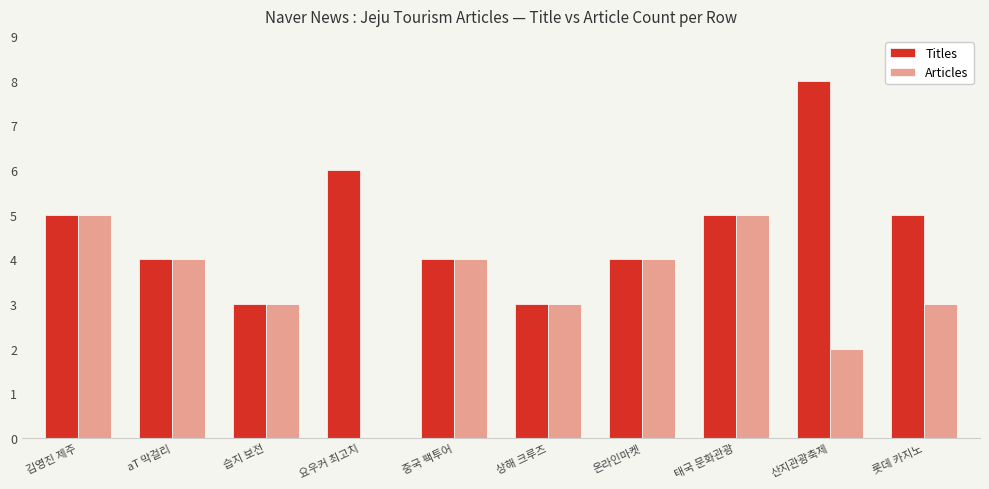

What is the approximate value of Articles at 중국 팩투어?

4